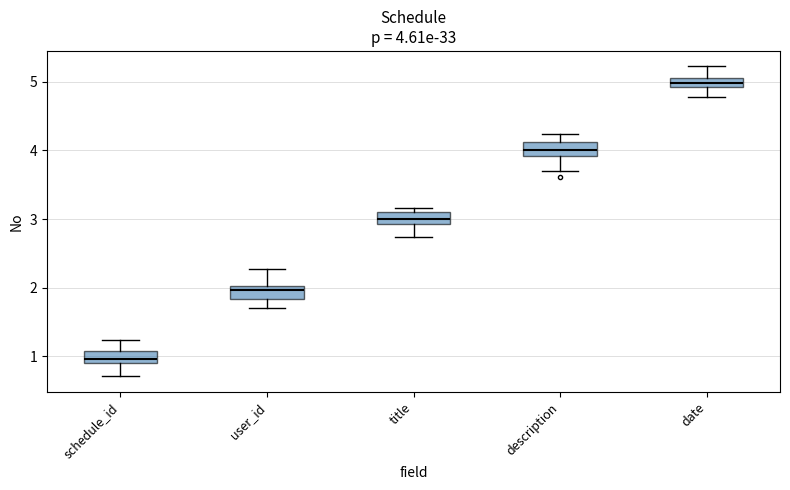

Which box has the highest median line?

date